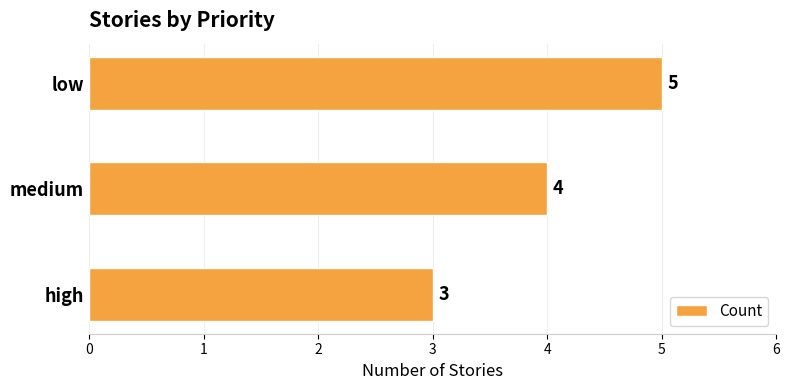

How many bars are there in total?

3